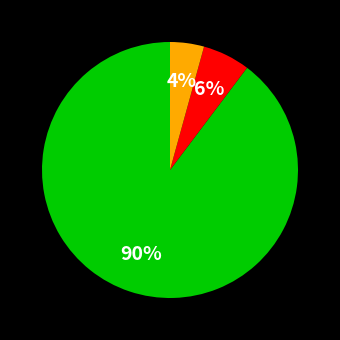

To the nearest percent, what is the average slice percentage?

33%